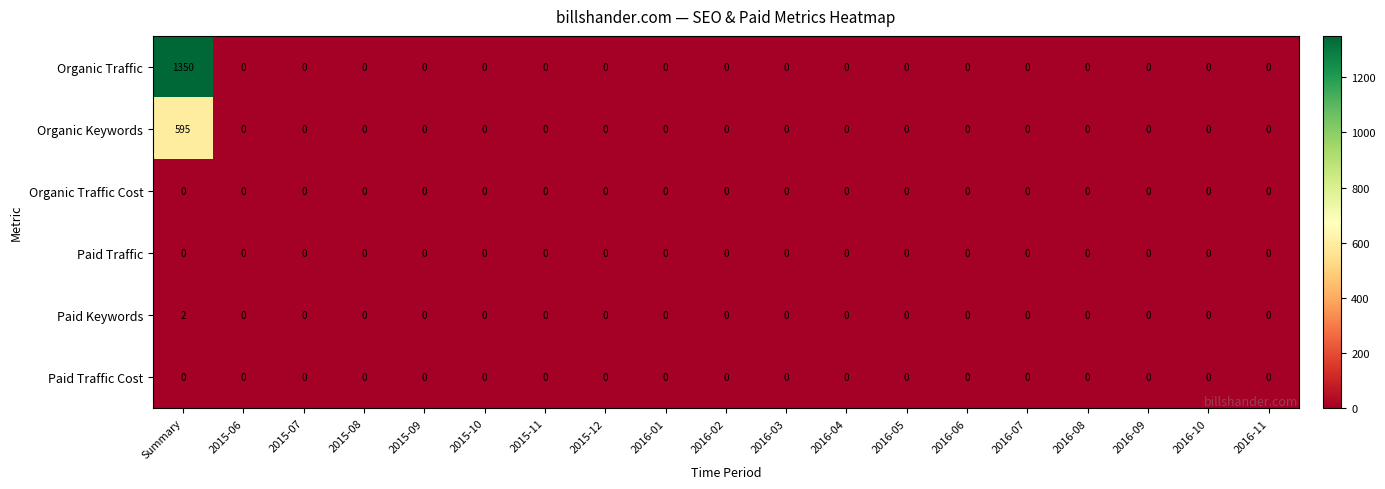

At which category is the sum across all series the highest?

Summary